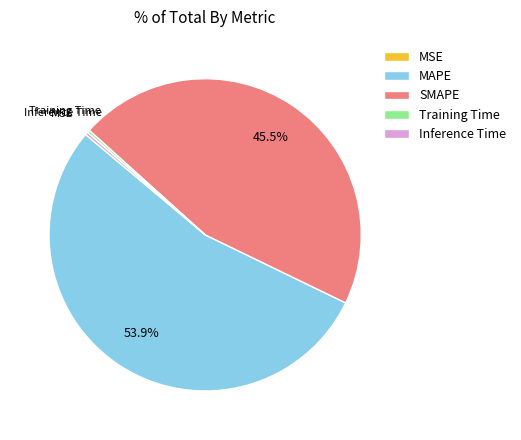

Approximately how many times larger is the value at SMAPE compared to MAPE?

0.8